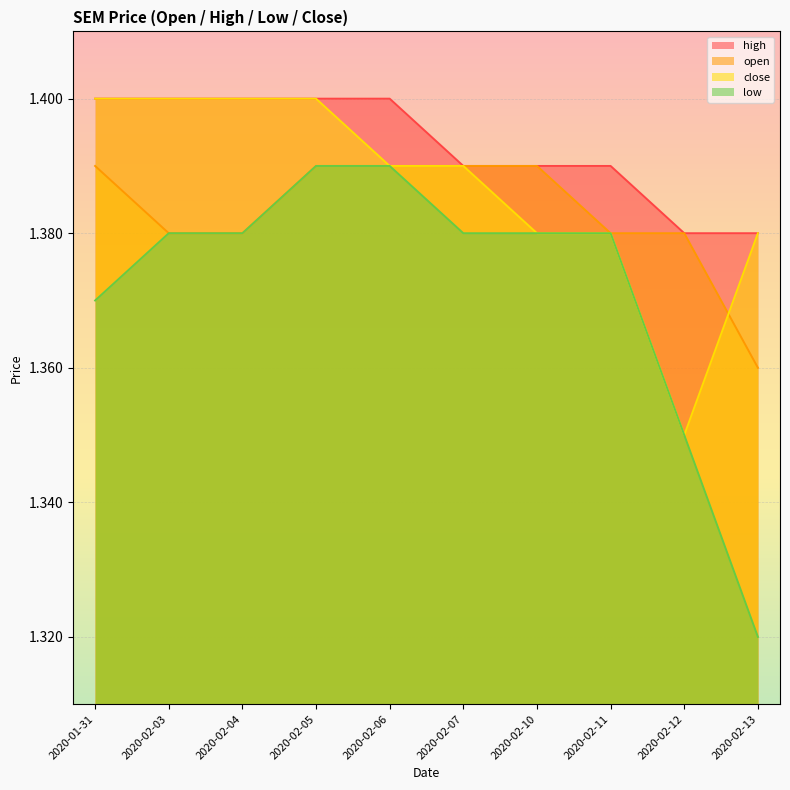

Which label corresponds to the smallest value in the chart?

2020-02-13